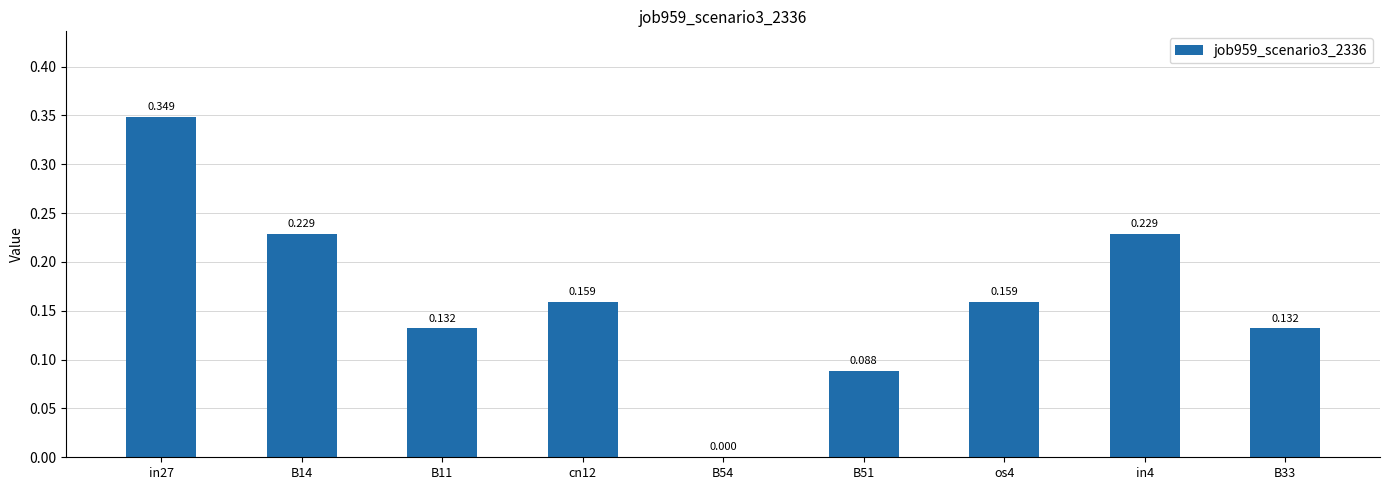

Which has a higher value, B51 or B54?

B51